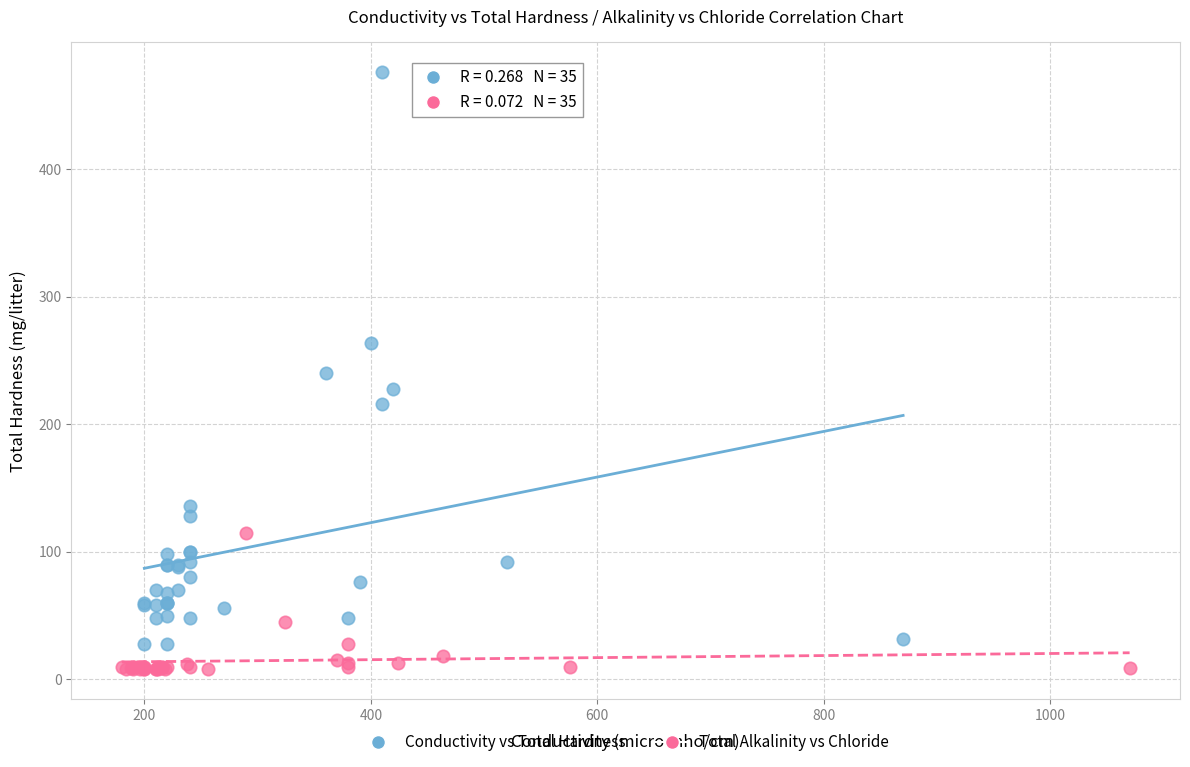

Which series has the widest spread of Y values?

Conductivity vs Total Hardness